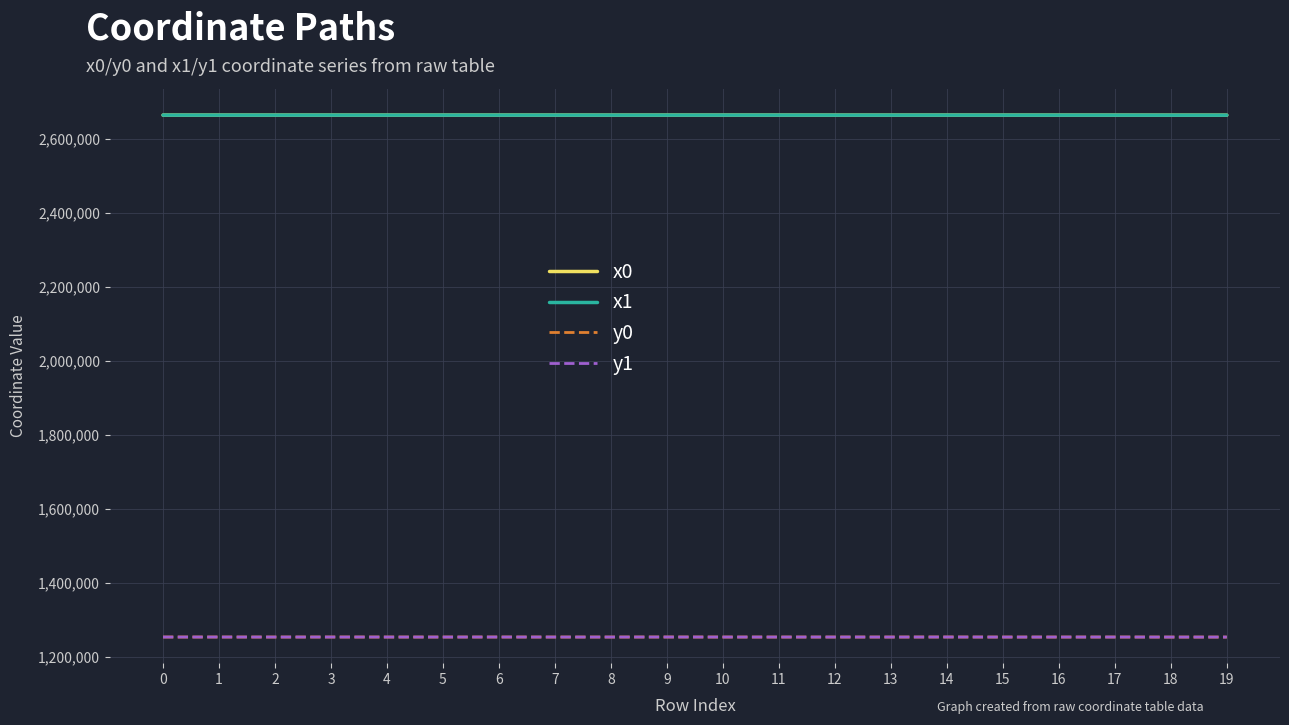

True or false: x1 has a value of 2664473.2 at 1.

True